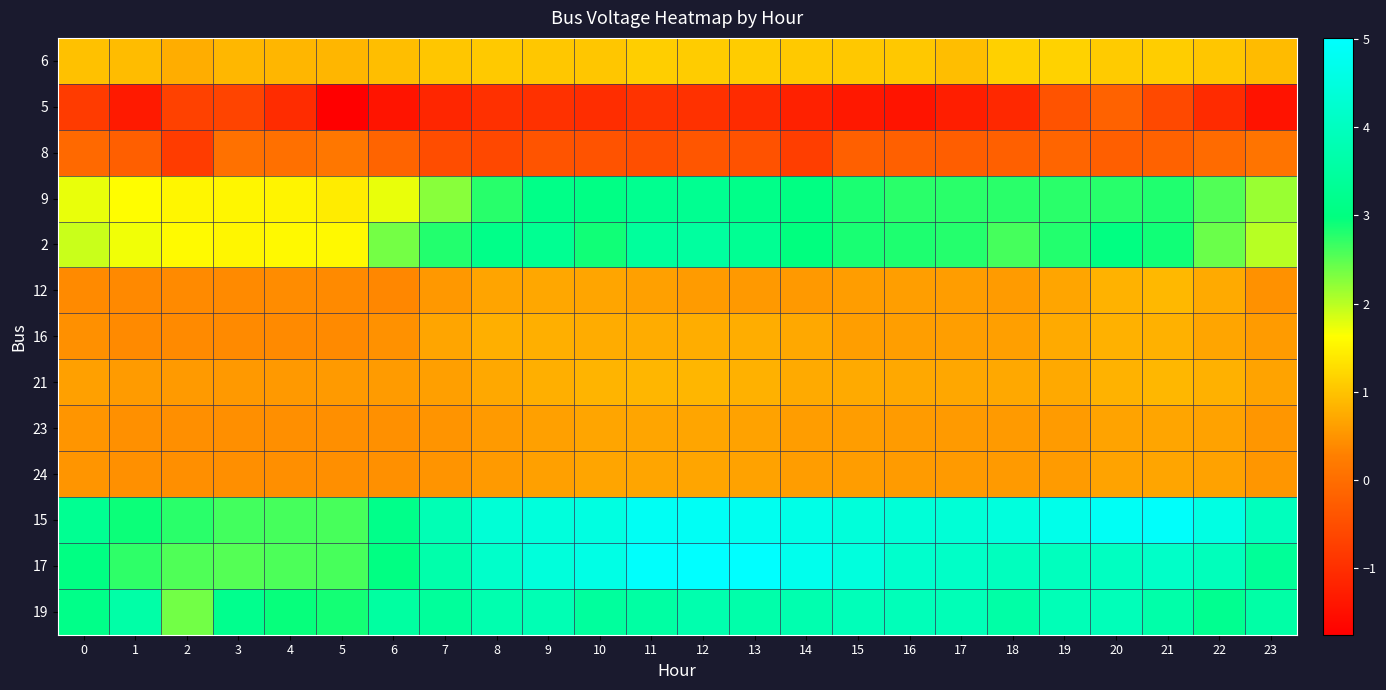

List the series in order of their peak value, highest first.

17, 15, 19, 2, 9, 6, 12, 21, 16, 23, 24, 8, 5